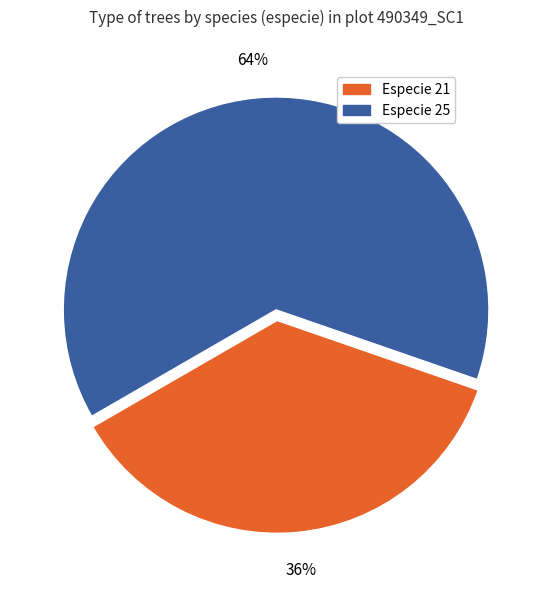

Does any single category account for the majority?

Yes